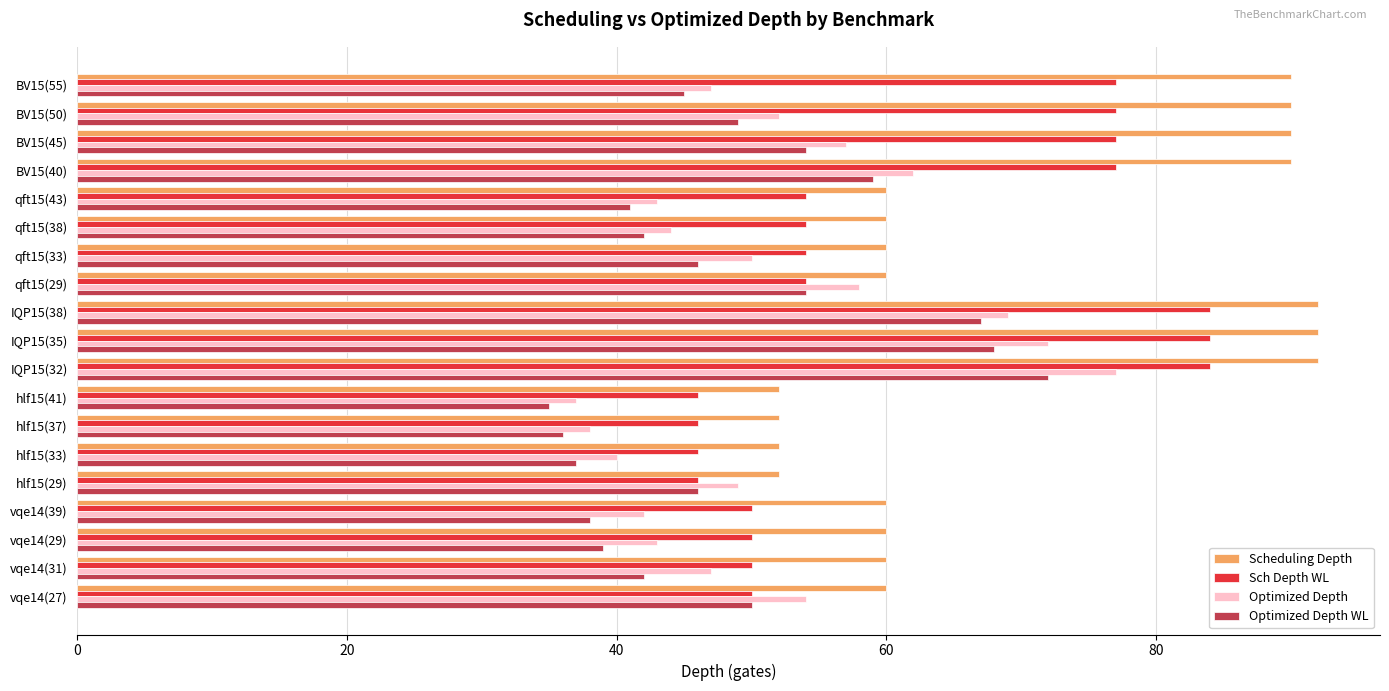

Between BV15(45) and IQP15(32), which series saw the biggest shift?

Optimized Depth